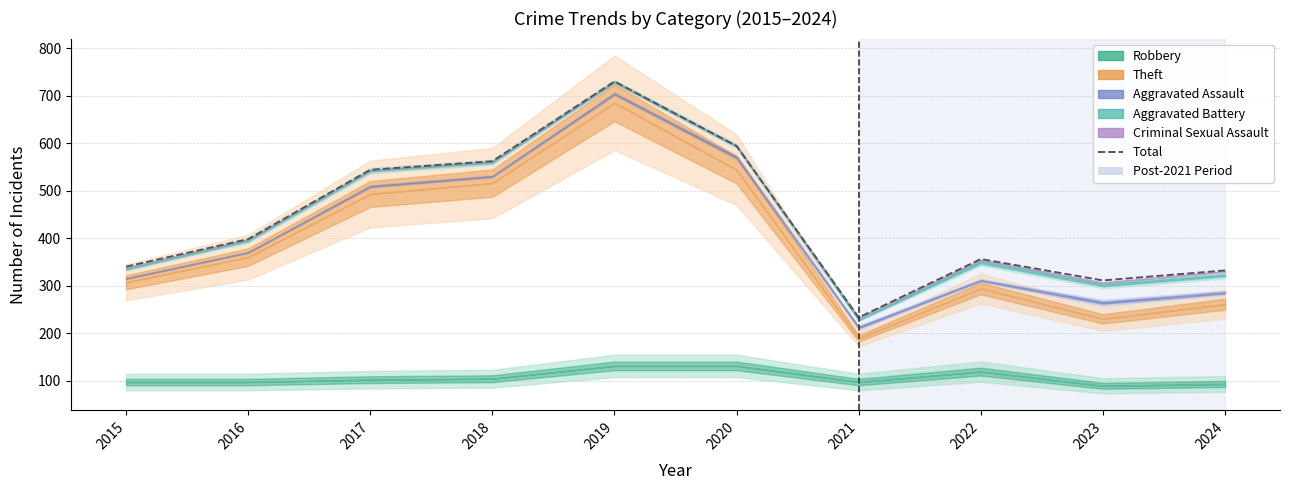

Approximately how many times larger is the value at 2017 compared to 2018?

1.0